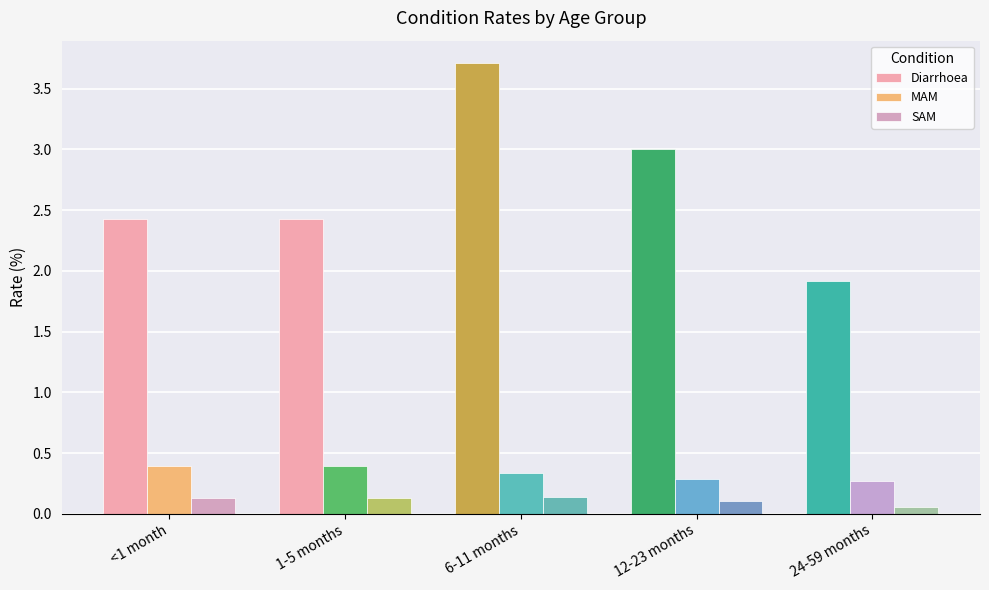

Which label corresponds to the largest value in the chart?

6-11 months